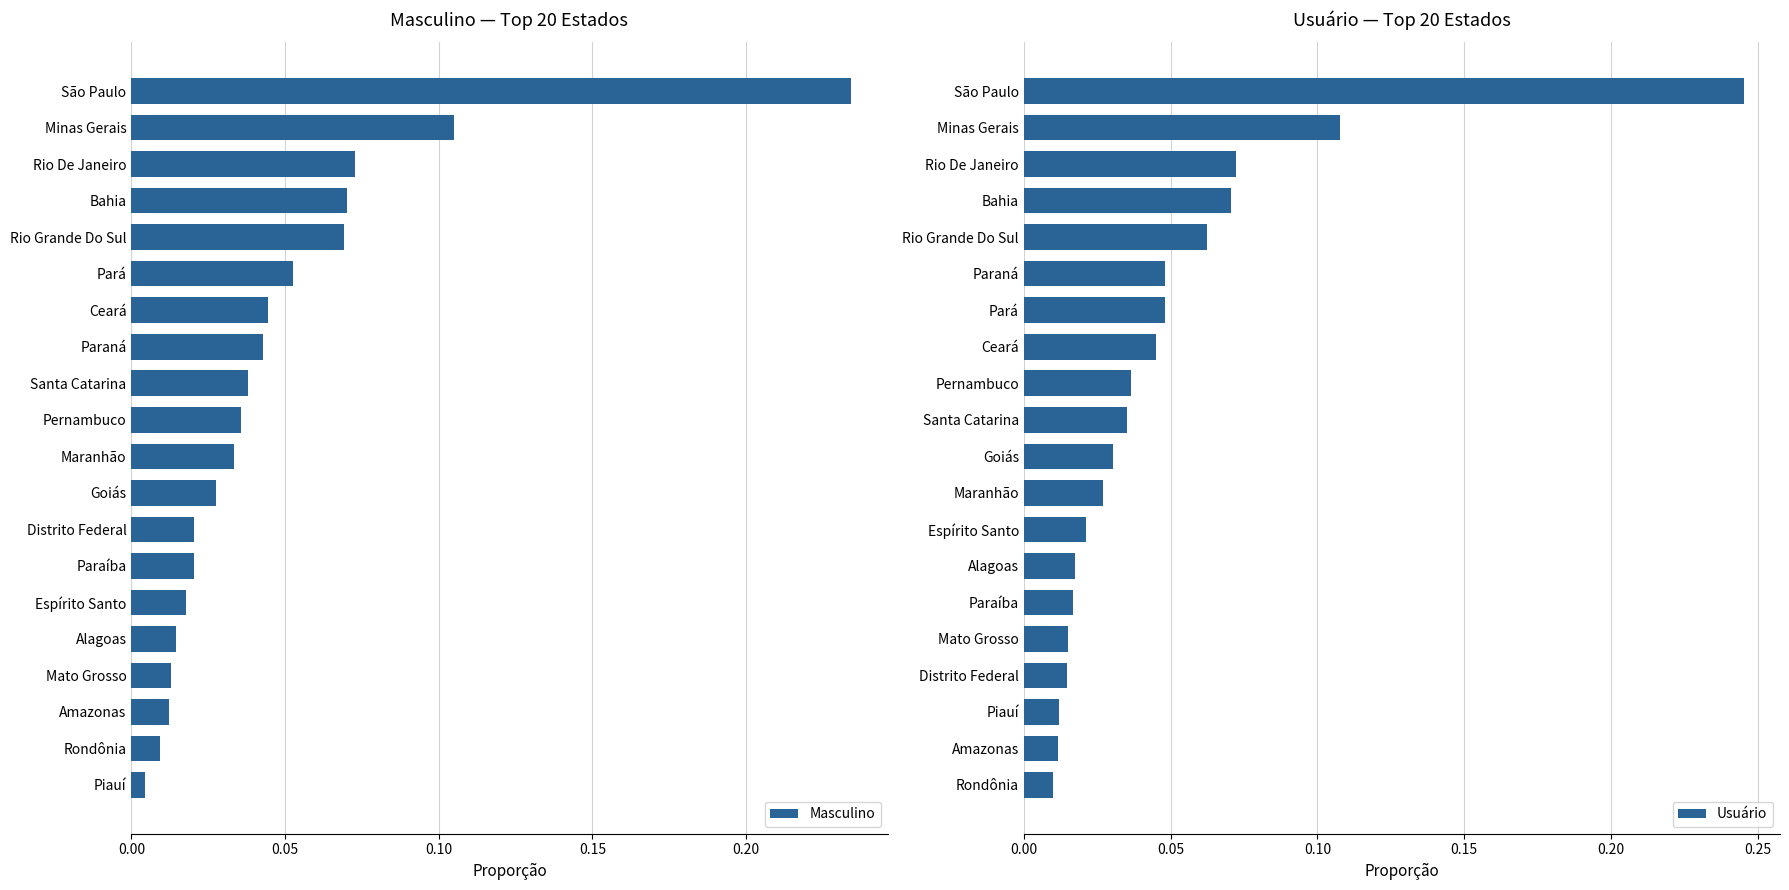

True or false: Masculino has a value of 0.0 at Rio De Janeiro.

False